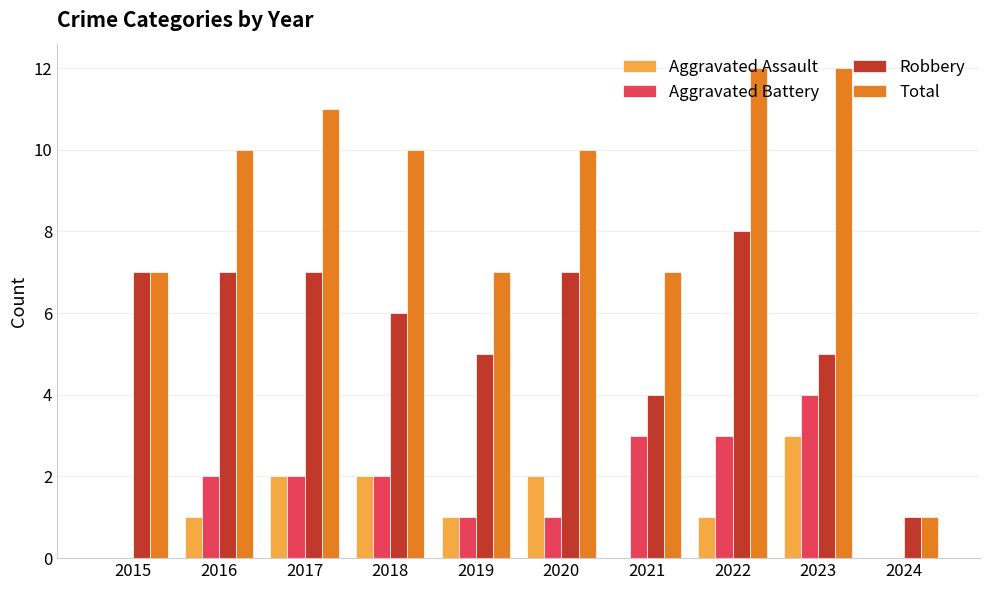

True or false: Aggravated Assault has a value of 2 at 2016.

False